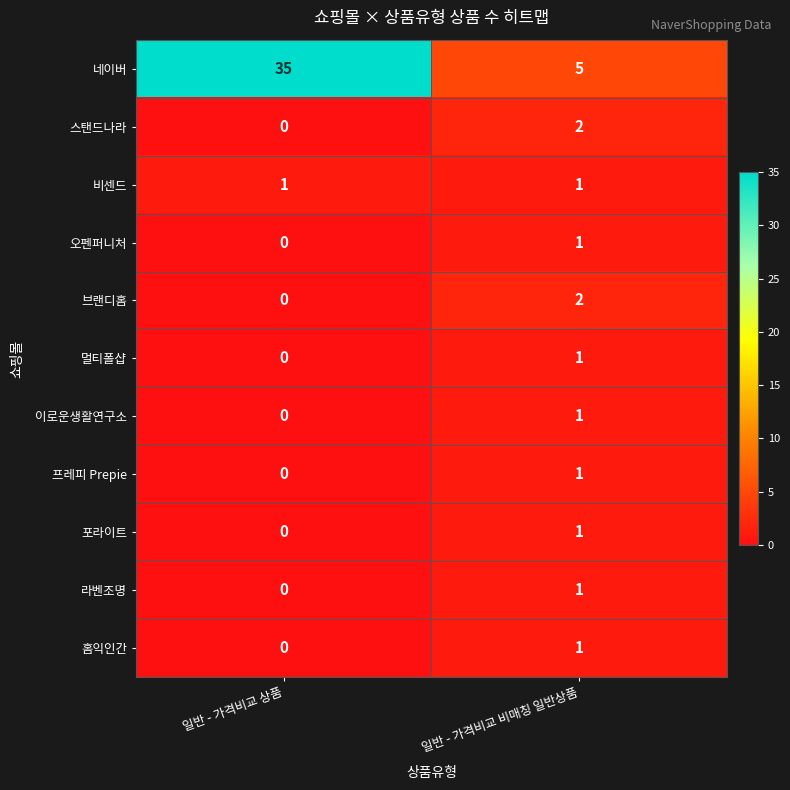

How many categories are shown in the chart?

2